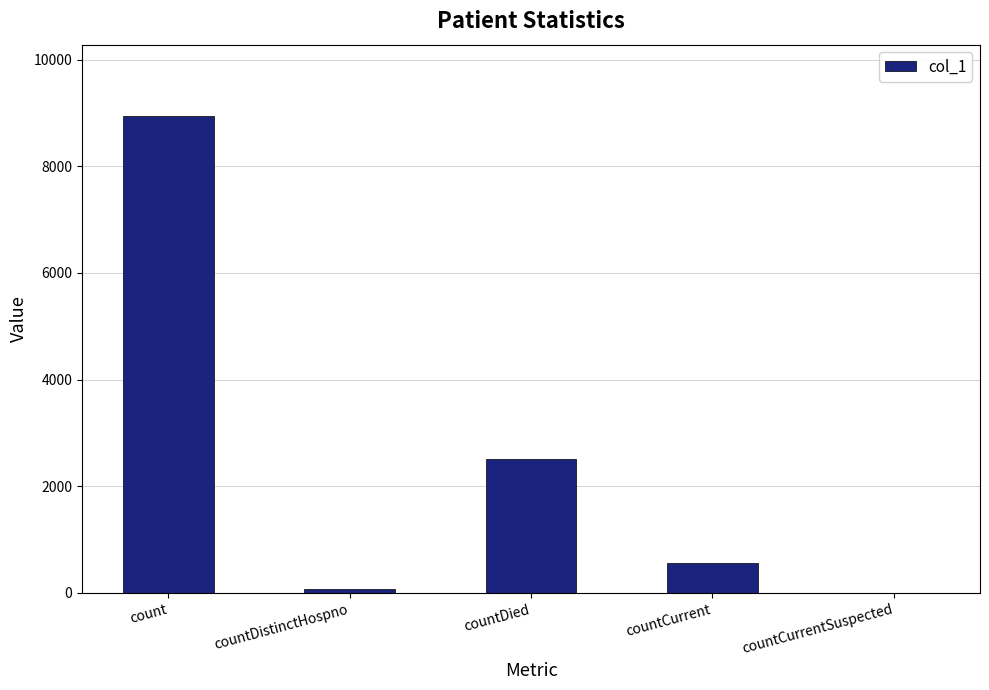

True or false: the data shows 1410 at countDied.

False